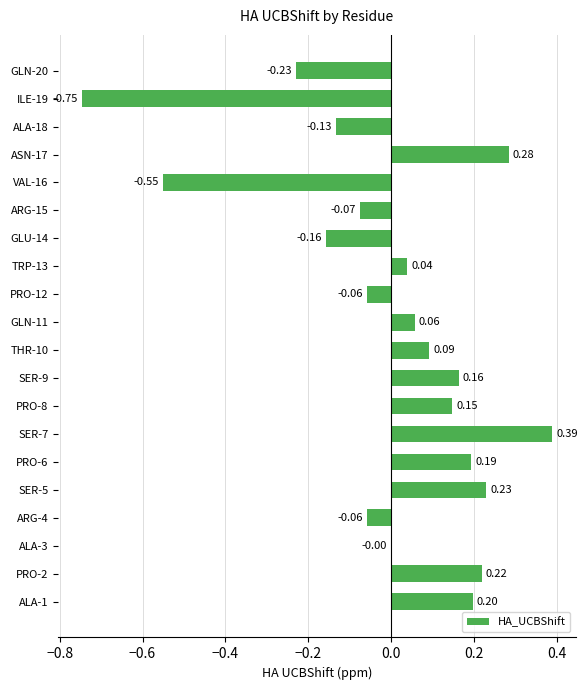

How many positive values are there?

11